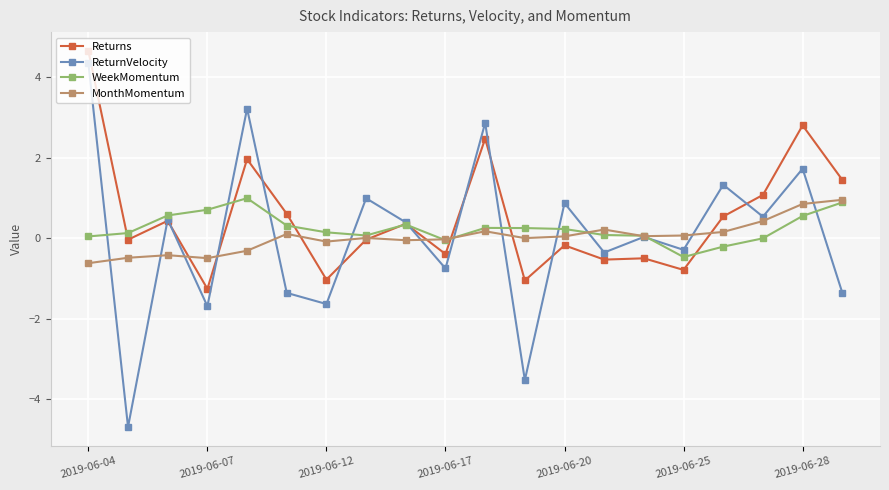

Count the number of data series in this chart.

4